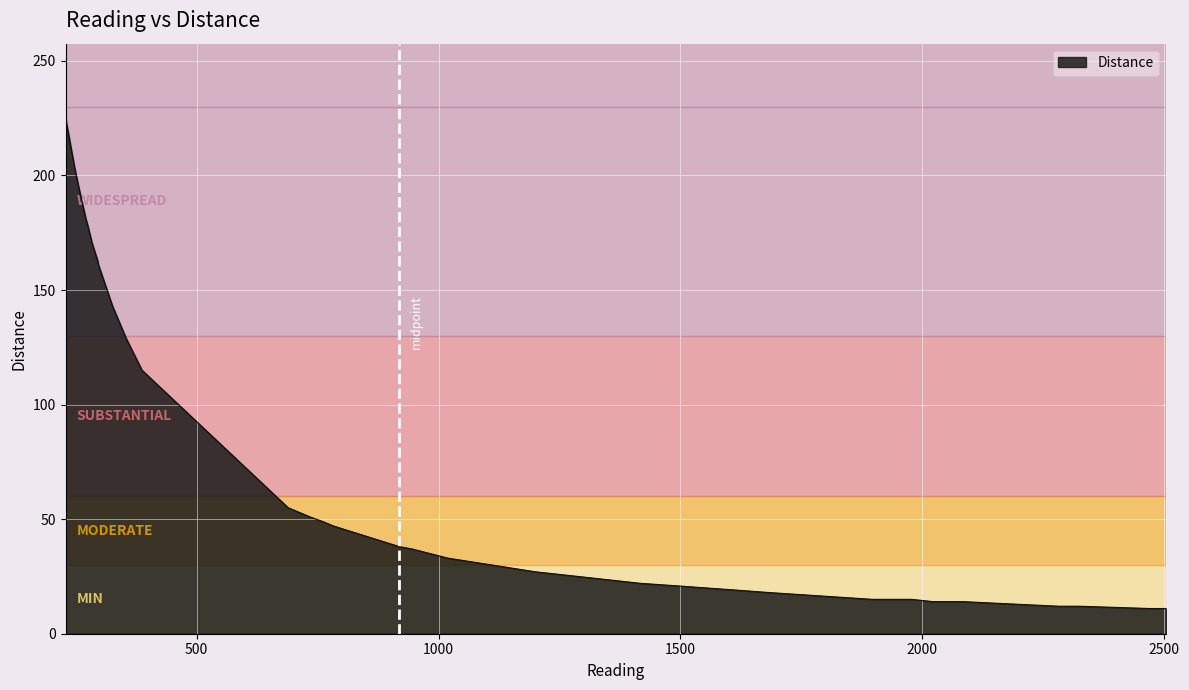

What is the average value?

82